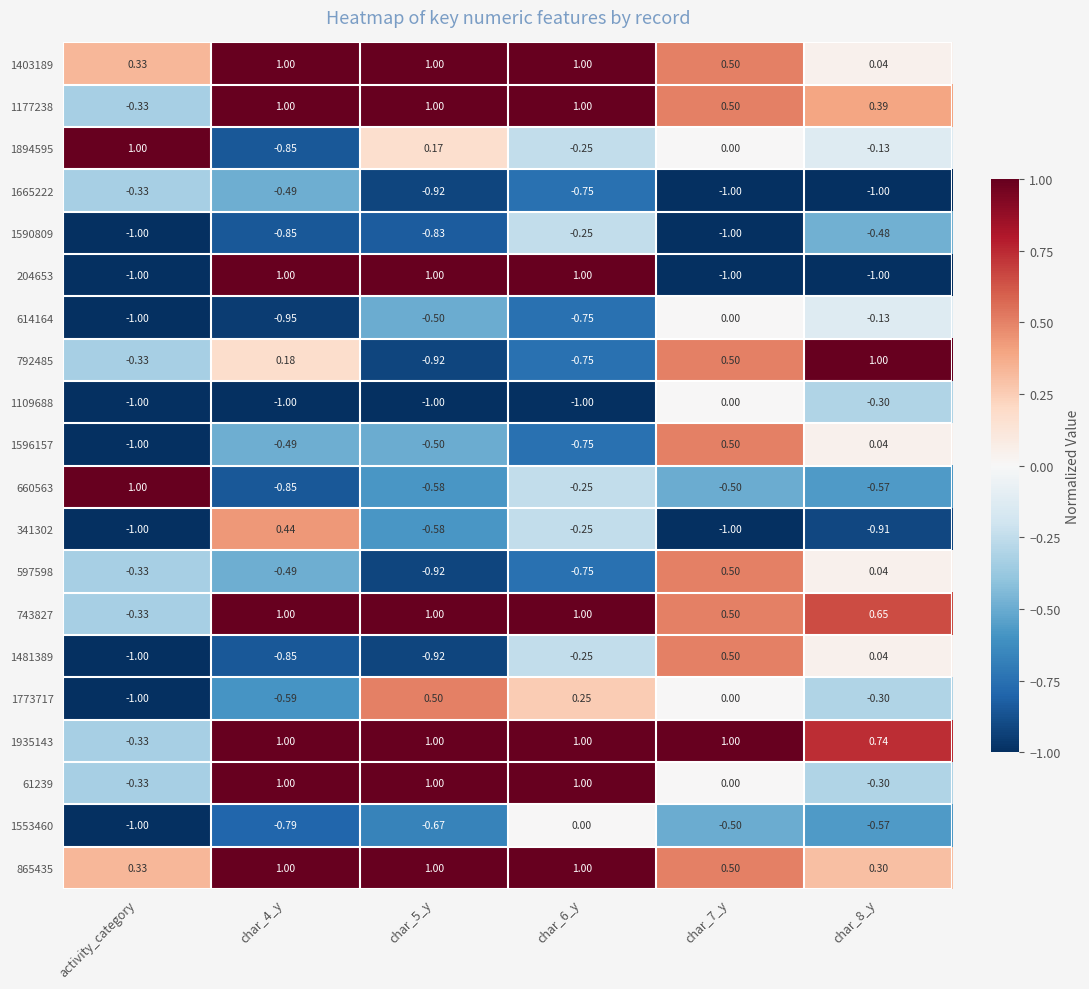

At which label does 743827 reach its minimum?

activity_category